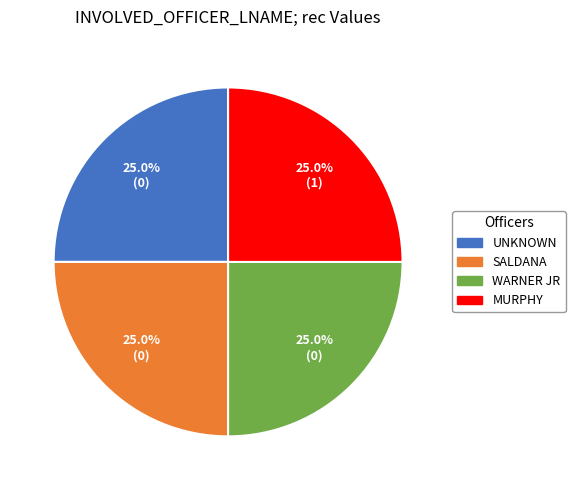

How many segments does this pie chart have?

4